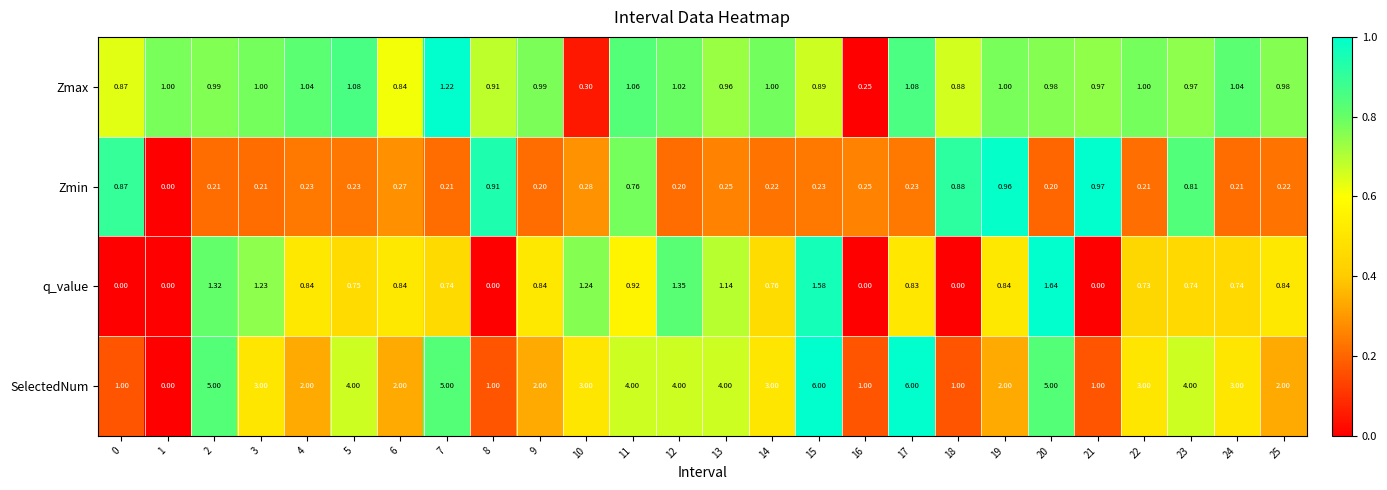

Which series has the largest range (max minus min)?

SelectedNum